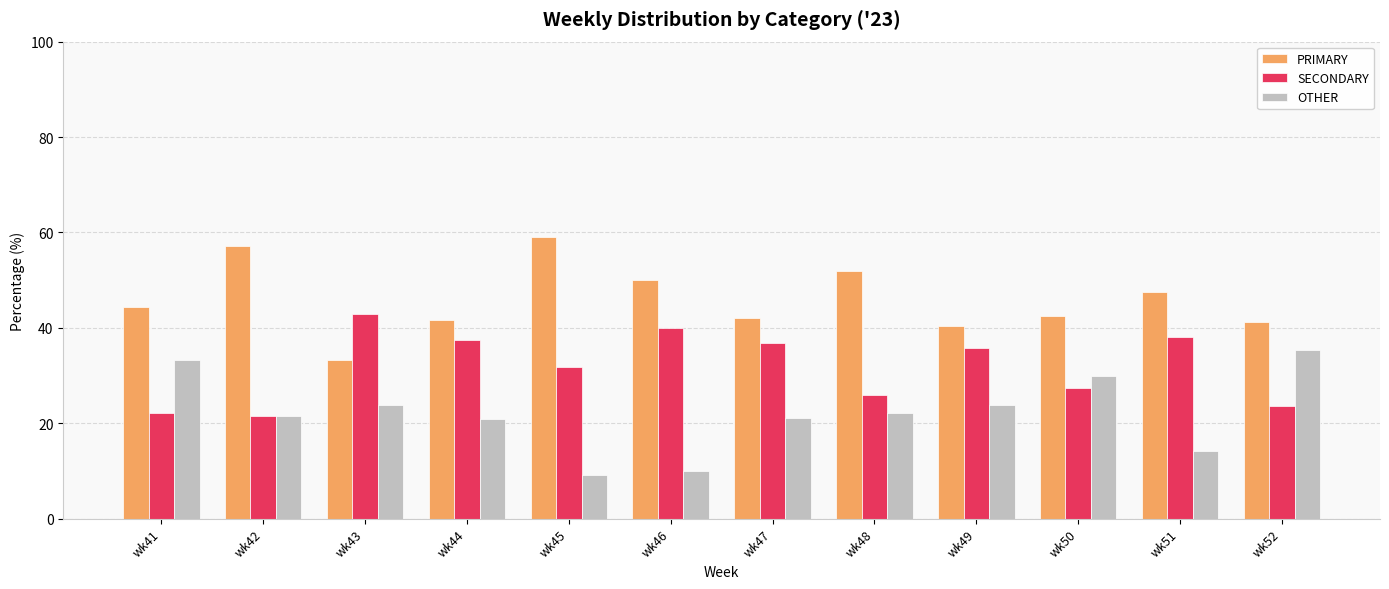

Are the bars grouped side by side (vs. stacked)?

Yes